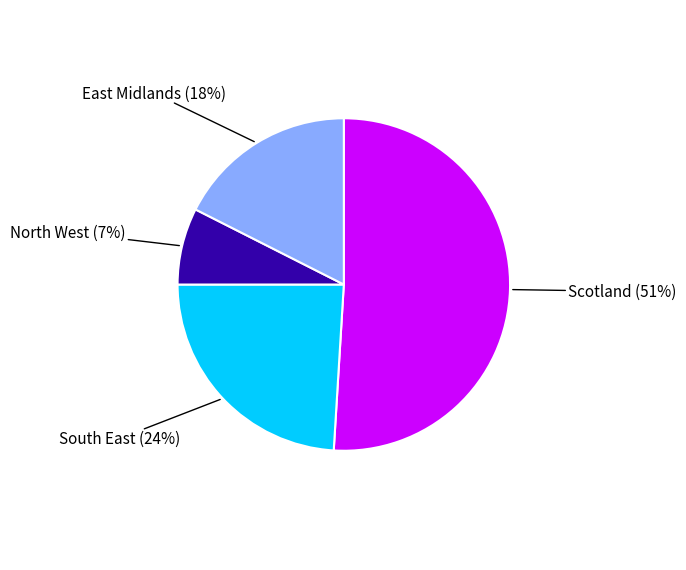

Is there any slice that represents more than half of the pie?

Yes